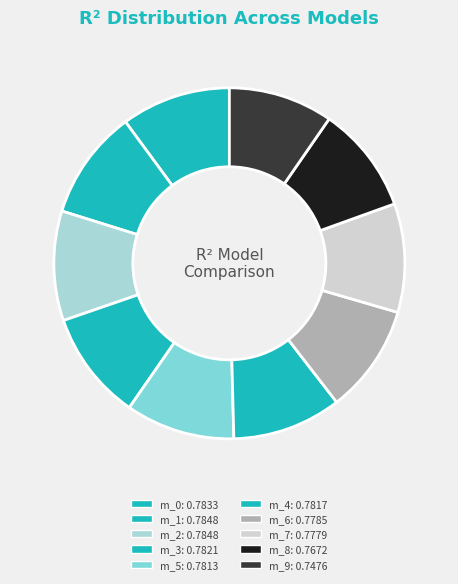

How many slices are in this pie chart?

10